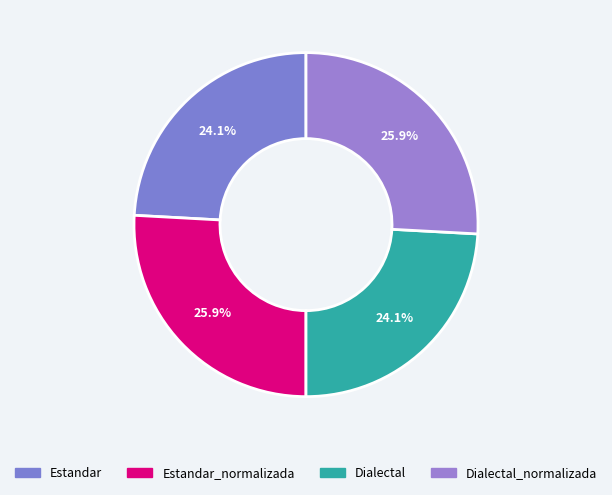

Which slice is the smallest?

Estandar